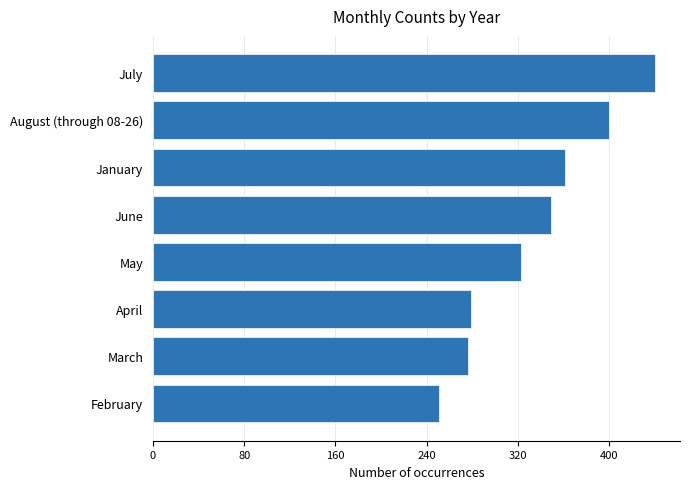

Reading top to bottom, extract all data points from this chart.

July=440	August (through 08-26)=400	January=361	June=349	May=323	April=279	March=276	February=251